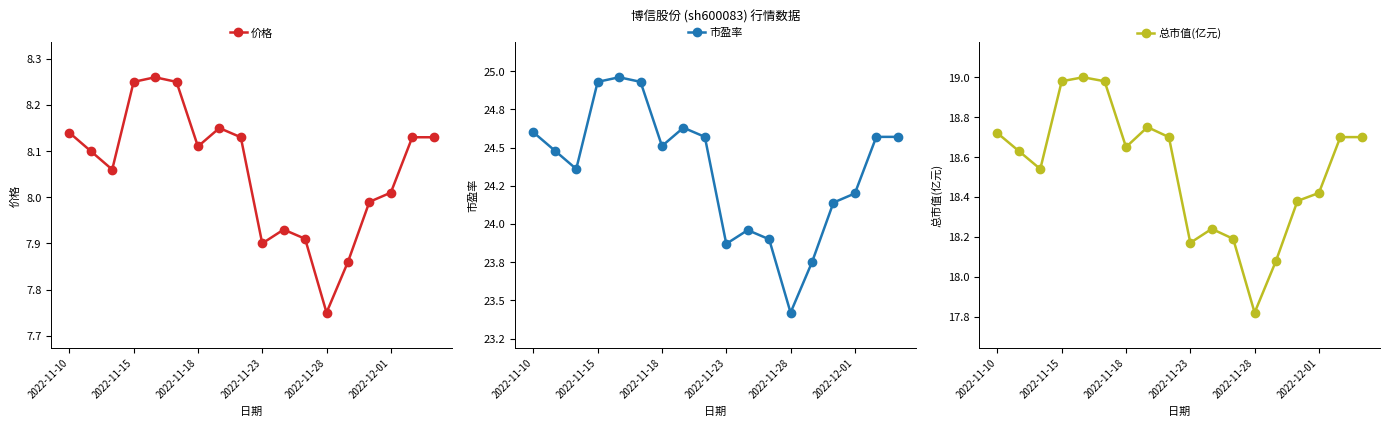

True or false: 总市值(亿元) and 市盈率 intersect in this chart.

False